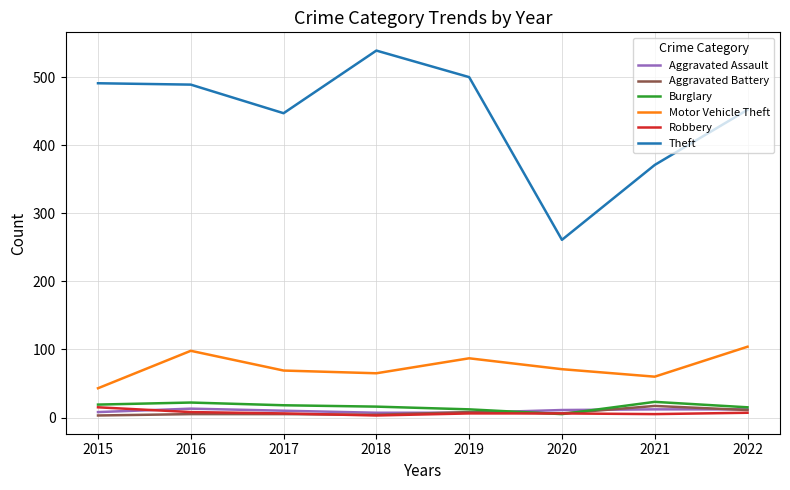

What are all the series names shown in the legend?

Aggravated Assault, Aggravated Battery, Burglary, Motor Vehicle Theft, Robbery, Theft